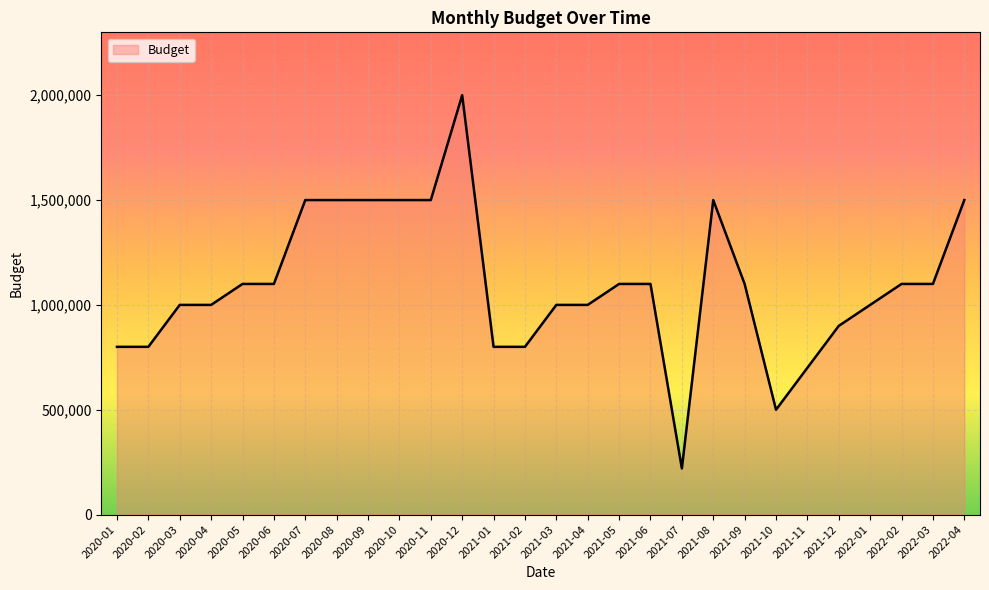

What is the difference between the values at 2020-05 and 2020-03?

100000